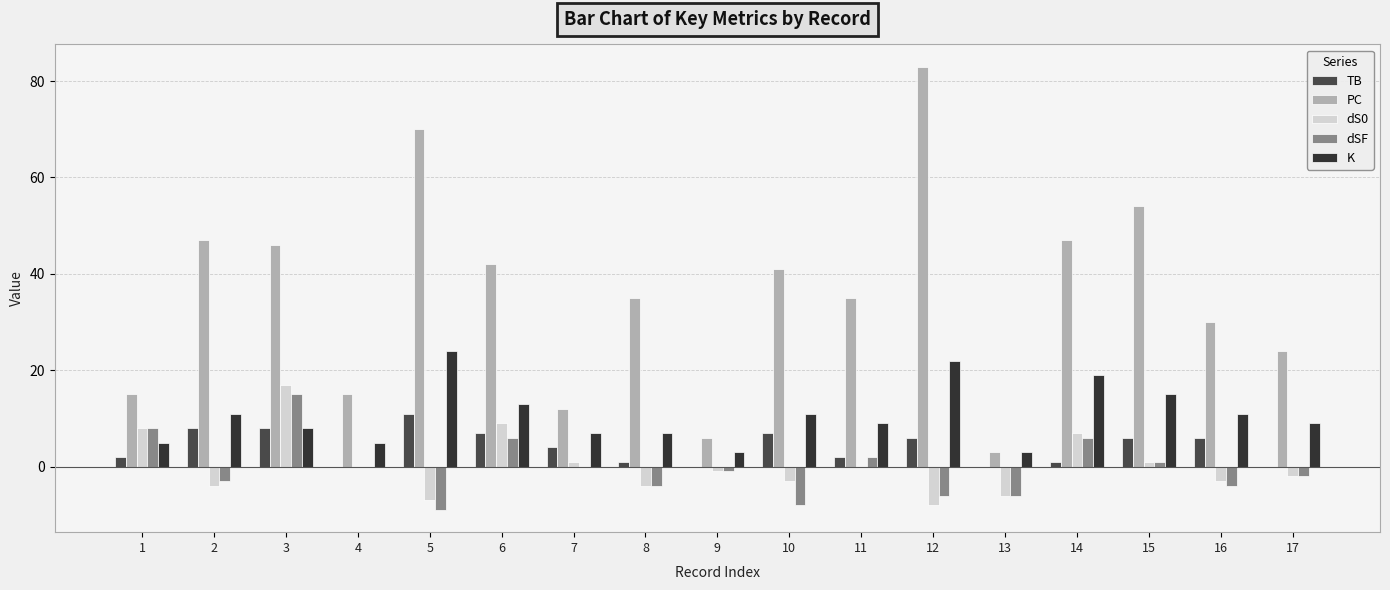

Rank the categories by dSF value from highest to lowest.

3, 1, 6, 14, 11, 15, 4, 7, 9, 17, 2, 8, 16, 12, 13, 10, 5